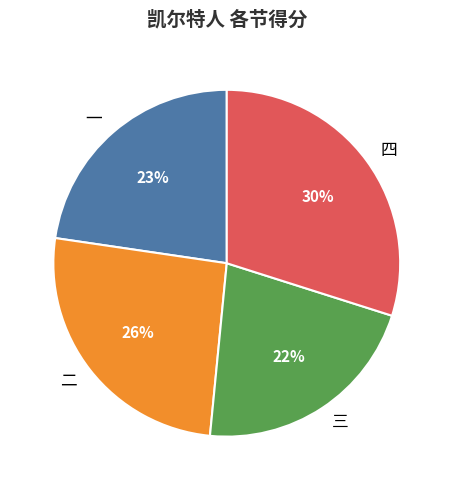

What is the smallest slice in the pie chart?

三